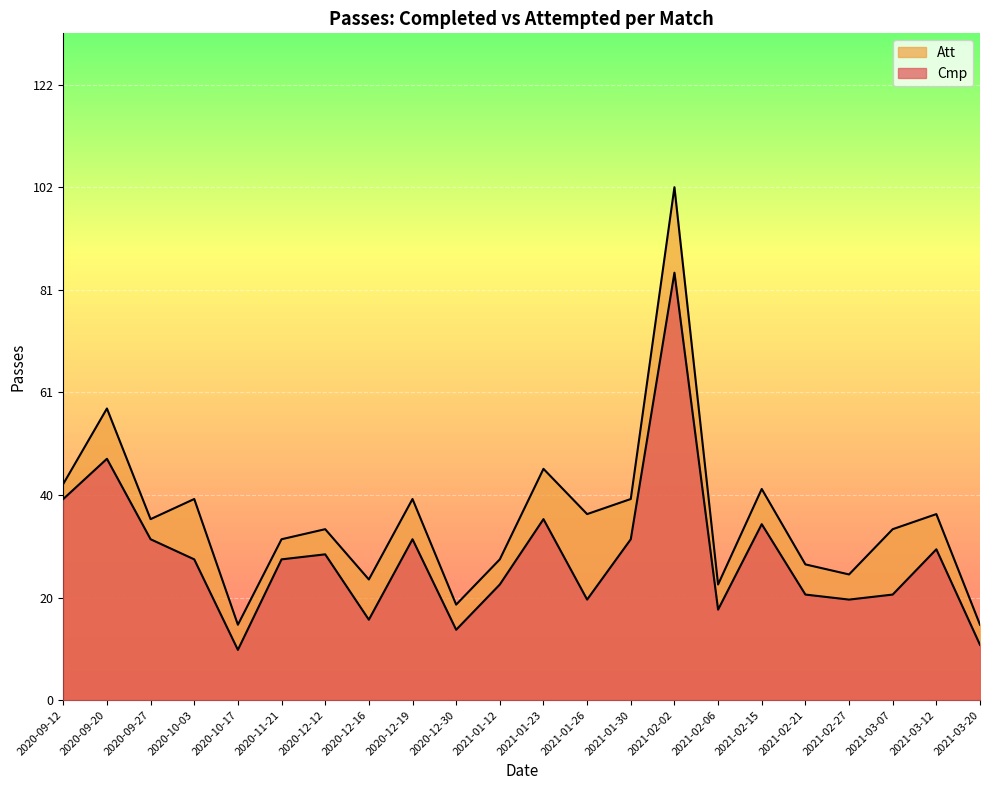

Reading left to right, list all the values displayed in this chart.

Cmp: 2020-09-12=40	2020-09-20=48	2020-09-27=32	2020-10-03=28	2020-10-17=10	2020-11-21=28	2020-12-12=29	2020-12-16=16	2020-12-19=32	2020-12-30=14	2021-01-12=23	2021-01-23=36	2021-01-26=20	2021-01-30=32	2021-02-02=85	2021-02-06=18	2021-02-15=35	2021-02-21=21	2021-02-27=20	2021-03-07=21	2021-03-12=30	2021-03-20=11
Att: 2020-09-12=43	2020-09-20=58	2020-09-27=36	2020-10-03=40	2020-10-17=15	2020-11-21=32	2020-12-12=34	2020-12-16=24	2020-12-19=40	2020-12-30=19	2021-01-12=28	2021-01-23=46	2021-01-26=37	2021-01-30=40	2021-02-02=102	2021-02-06=23	2021-02-15=42	2021-02-21=27	2021-02-27=25	2021-03-07=34	2021-03-12=37	2021-03-20=15